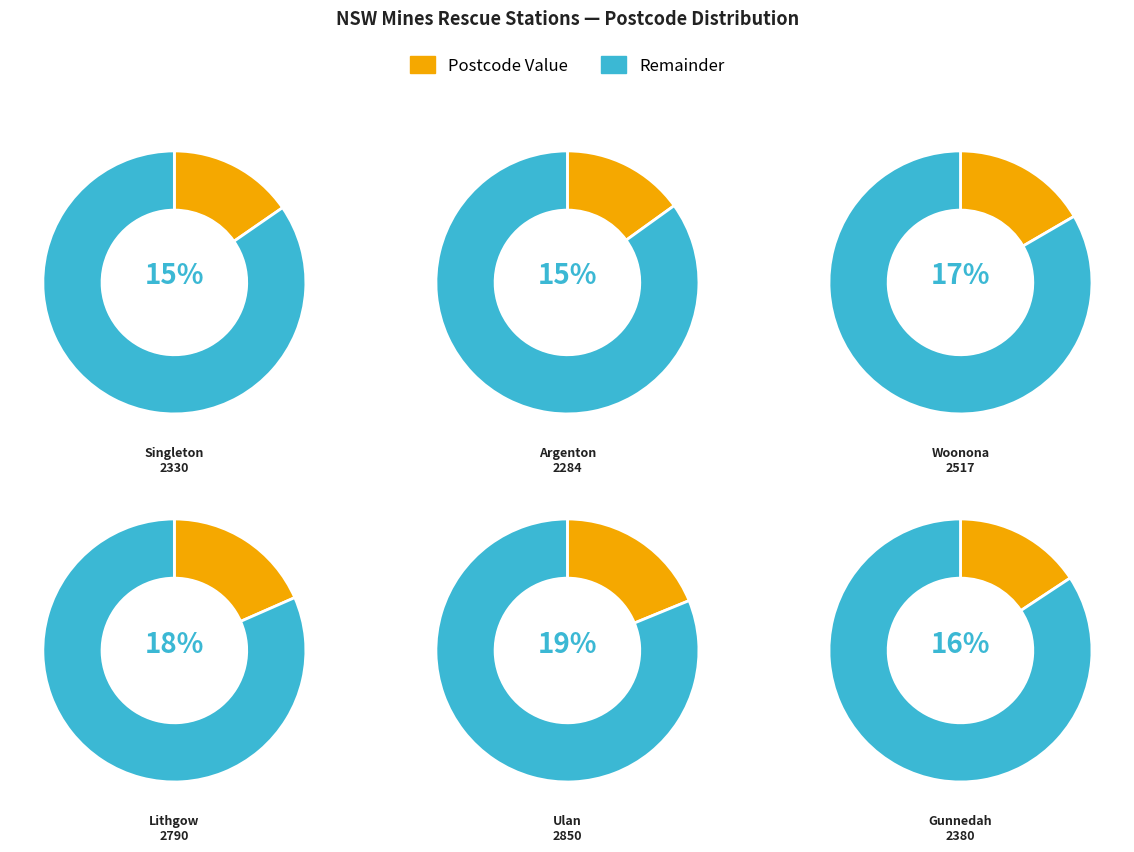

Do Mines Rescue Pty Ltd (Lithgow) and Mines Rescue Pty Ltd (Woonona) together represent more than half of the pie?

No